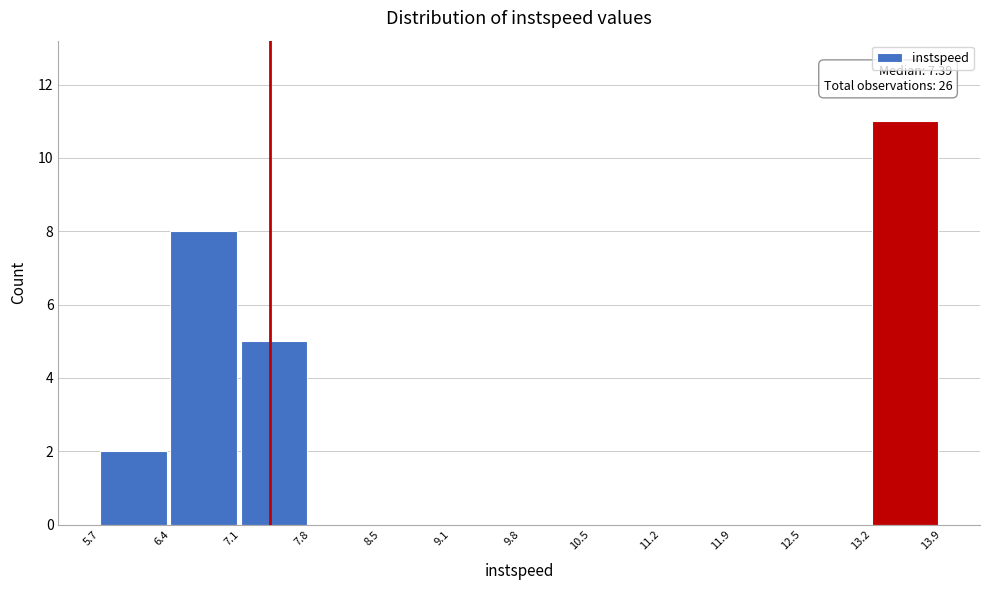

Over which range of the x-axis is the bar tallest?

13.2 to 13.9